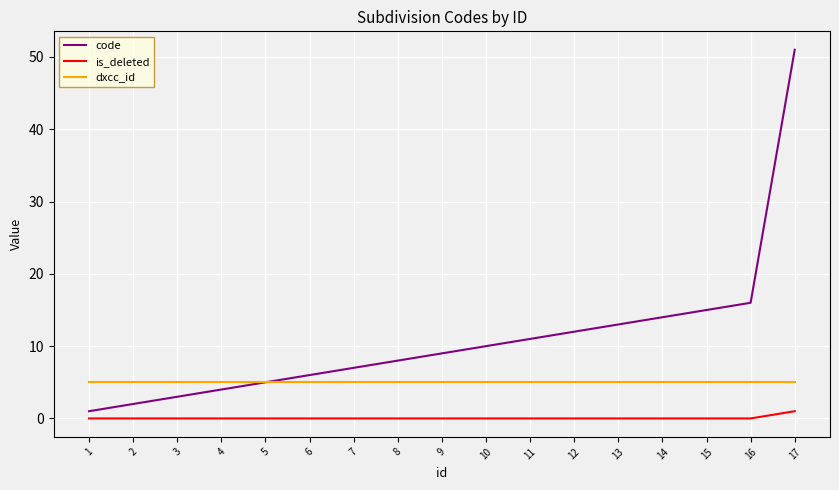

Which series has the largest total across all categories?

code